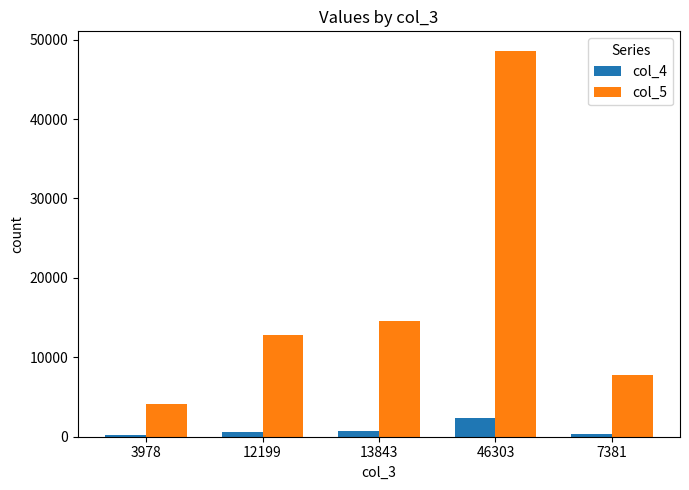

Which series has the widest spread of values?

col_5